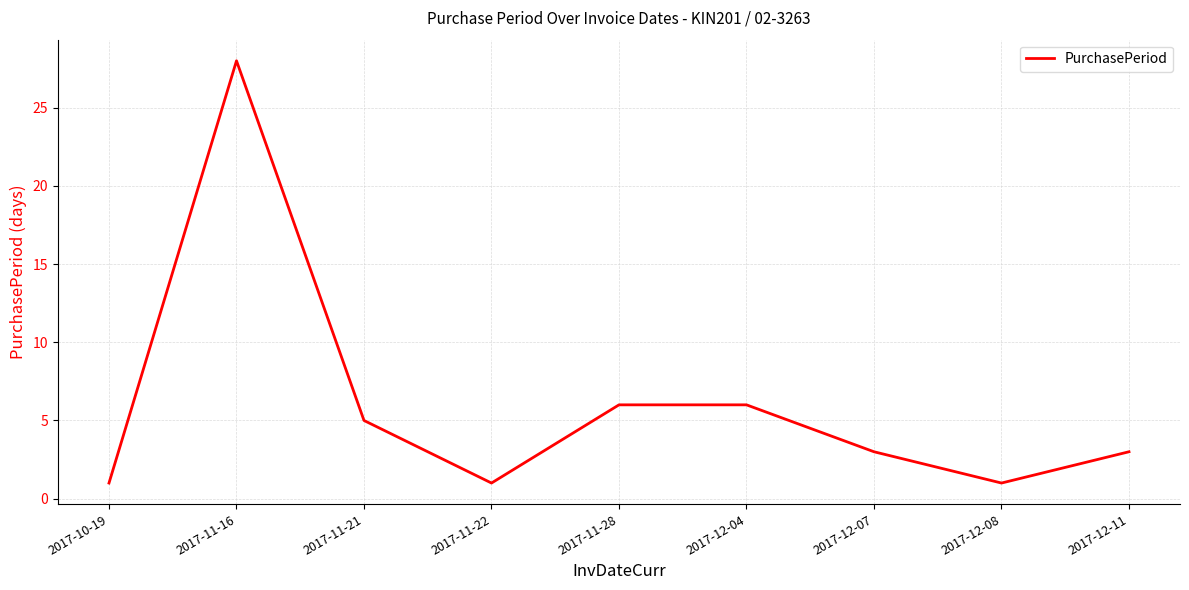

What is the maximum value shown in the chart?

28